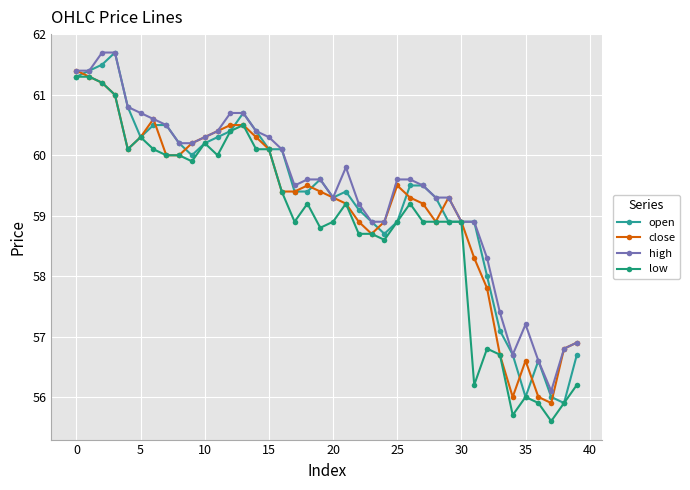

True or false: low and close cross at least once.

False